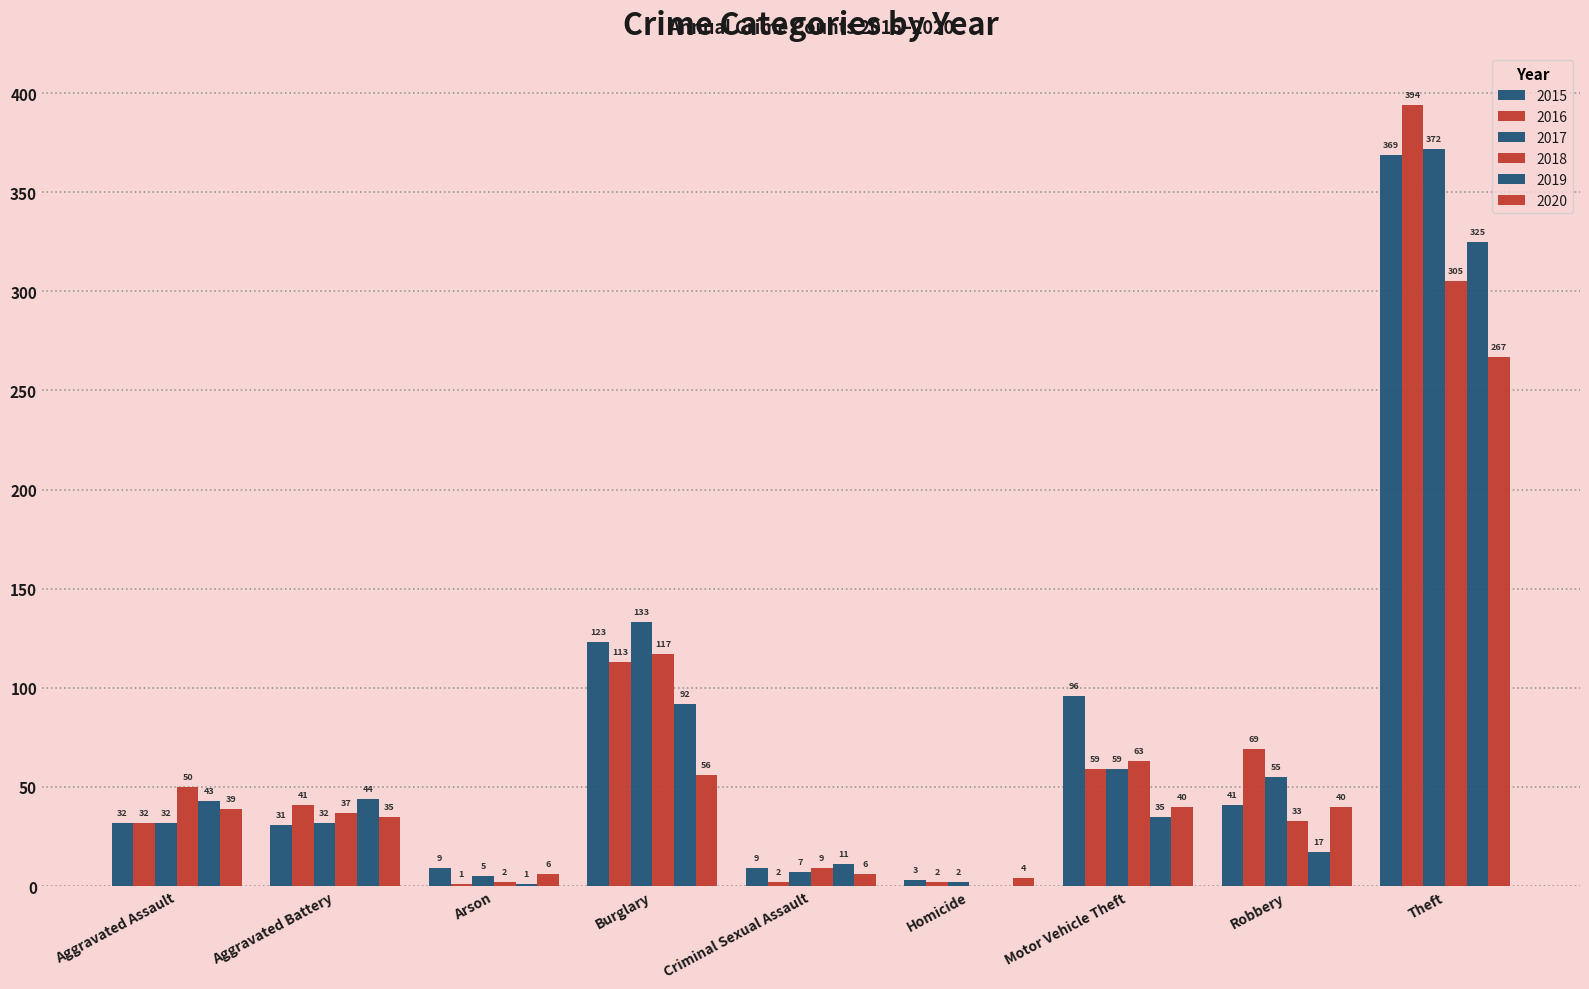

What is the sum of the 2015 values at Criminal Sexual Assault and Robbery?

50